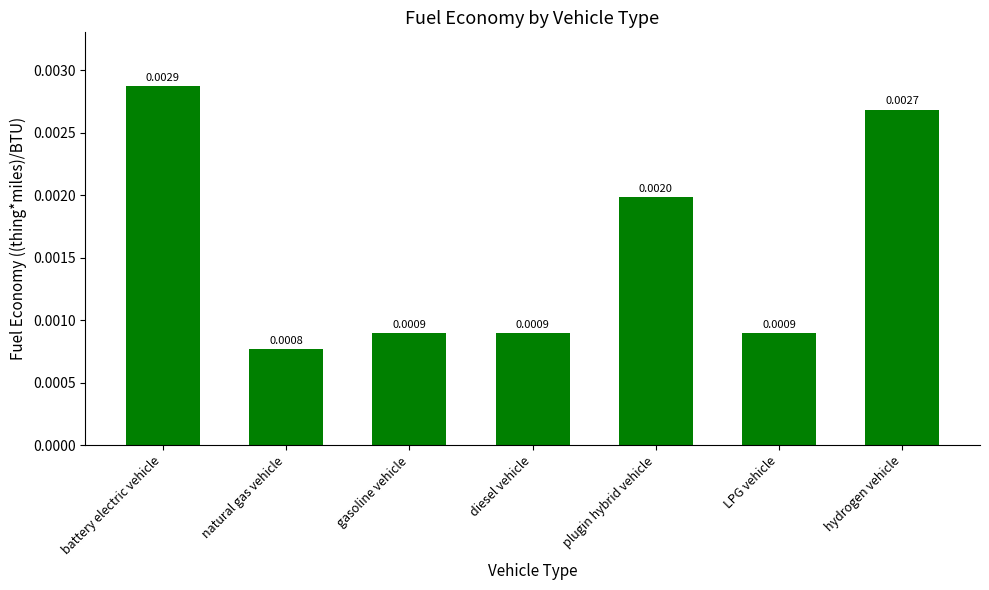

At which label is the value closest to 0?

natural gas vehicle